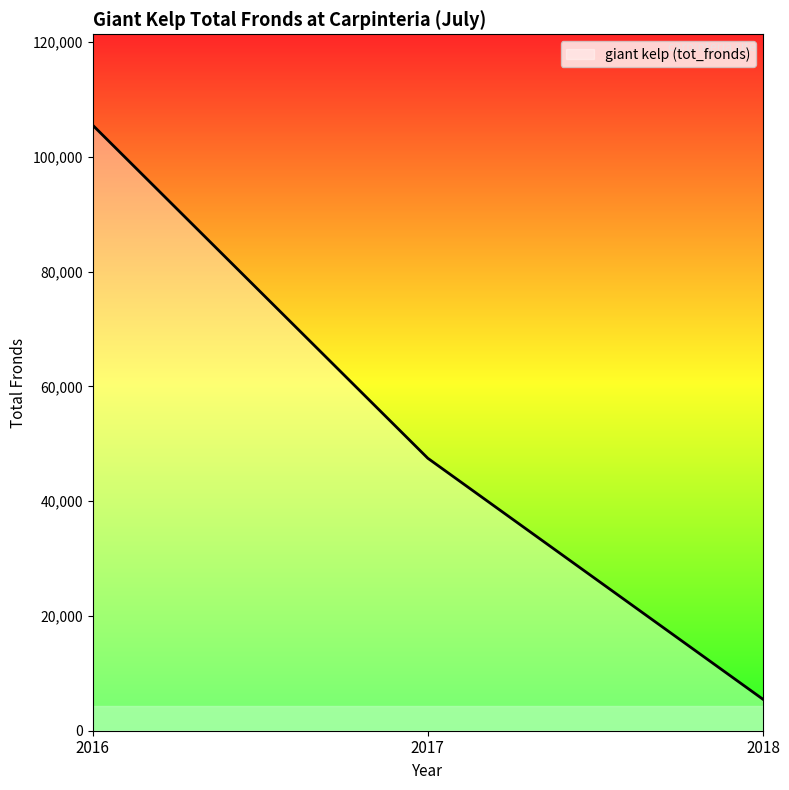

Rank the categories by value from highest to lowest.

2016, 2017, 2018